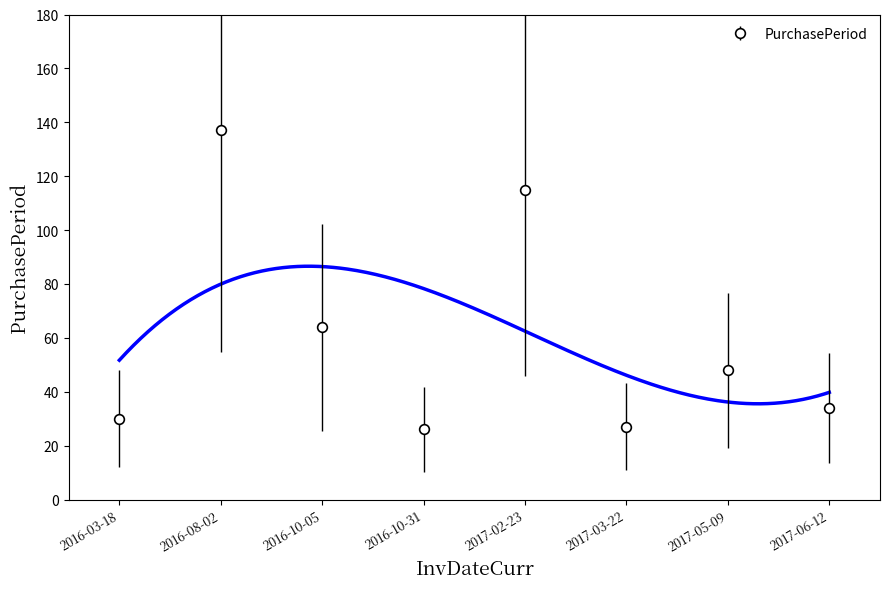

Approximately how many times larger is the value at 2017-02-23 compared to 2016-08-02?

0.8